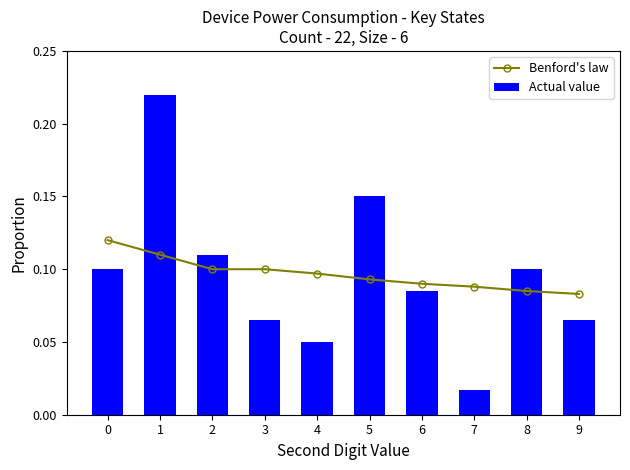

The value of Benford's law at 0 is 0.2. True or false?

False